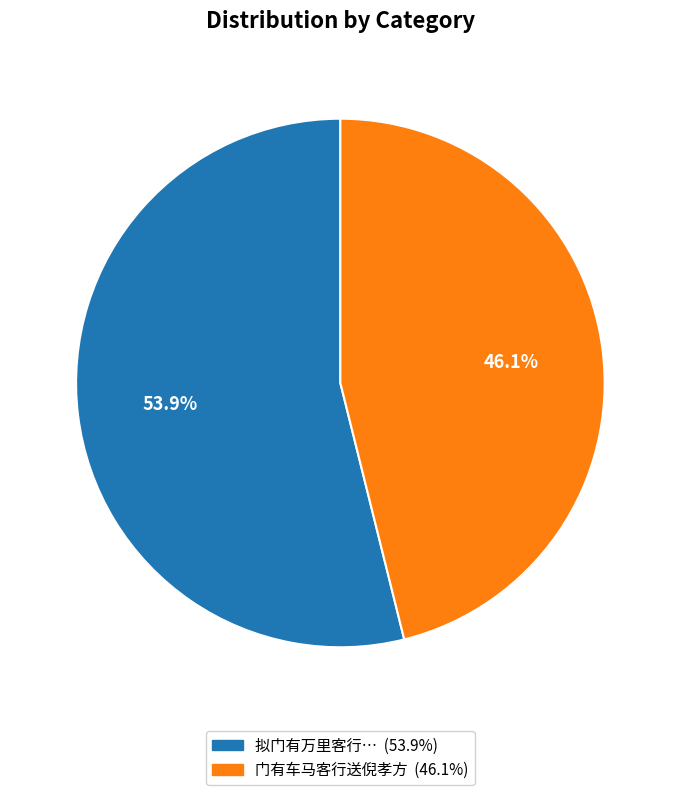

Is there any slice that represents more than half of the pie?

Yes